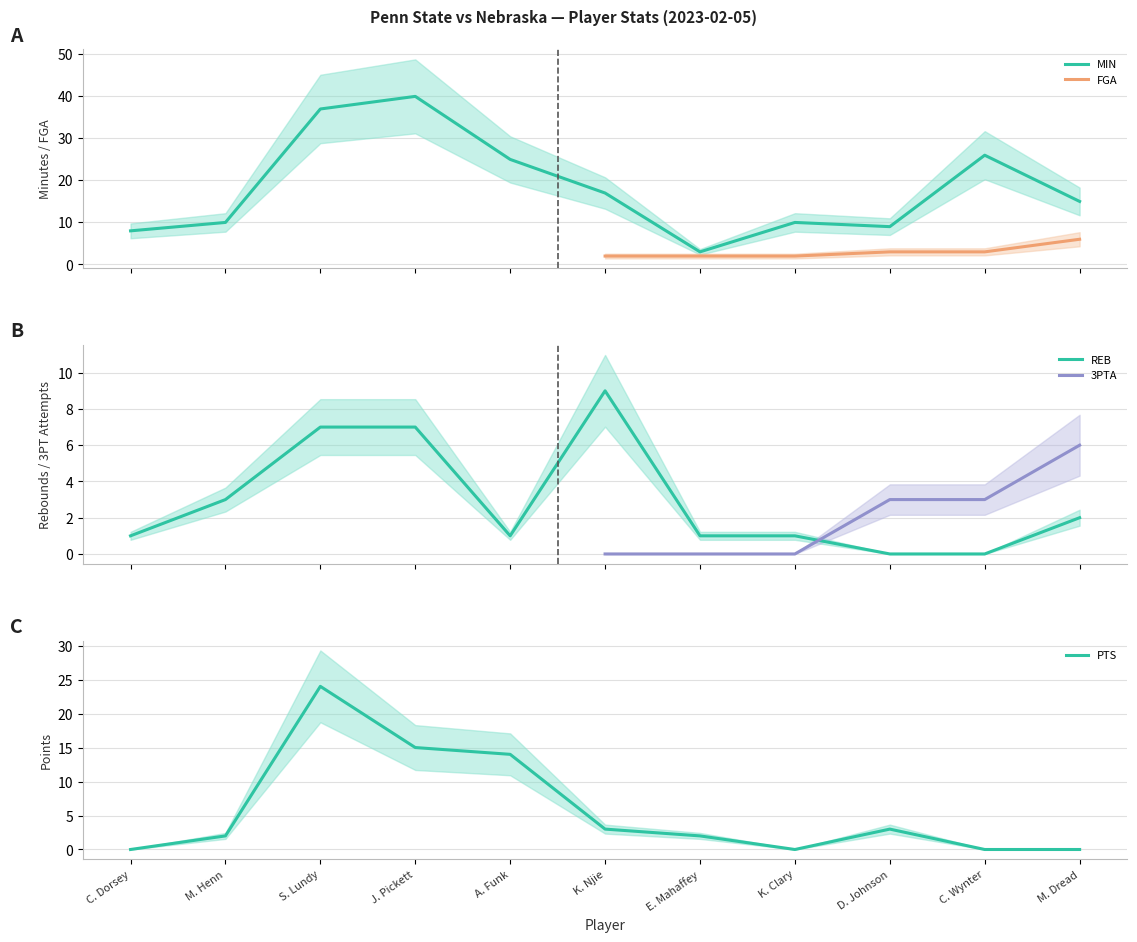

The value of PTS at K. Njie is 3. True or false?

True